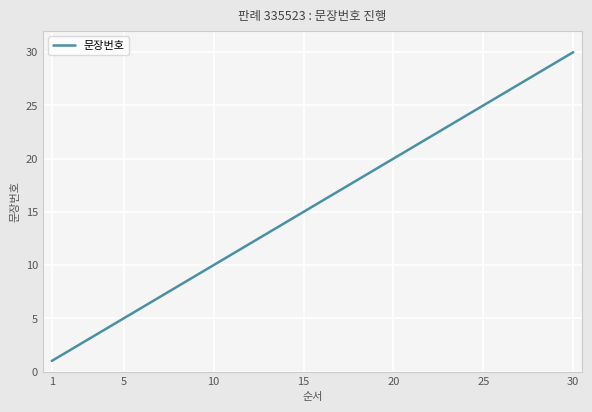

What is the difference between the maximum and minimum values?

29